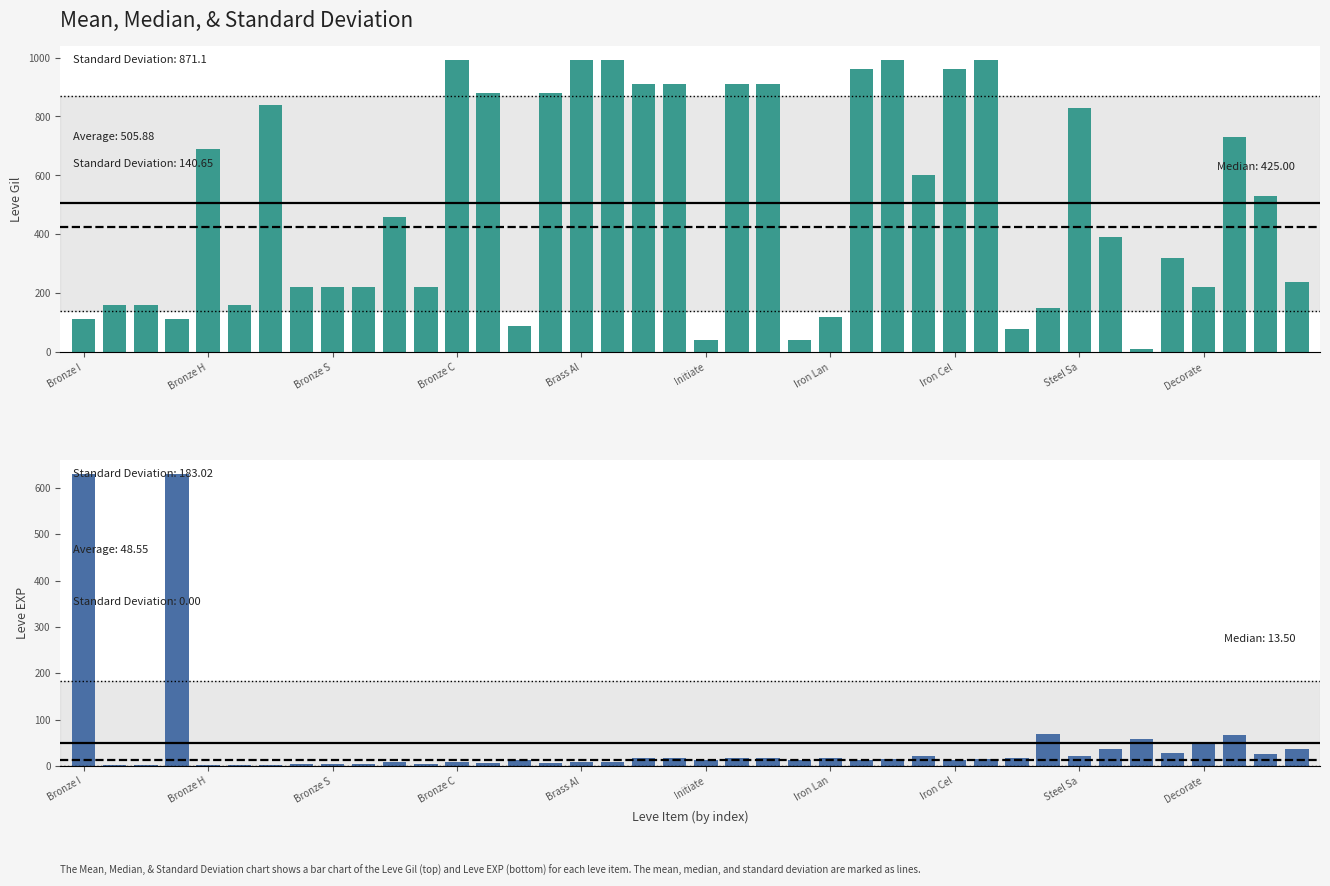

How many bars are there in each group?

2